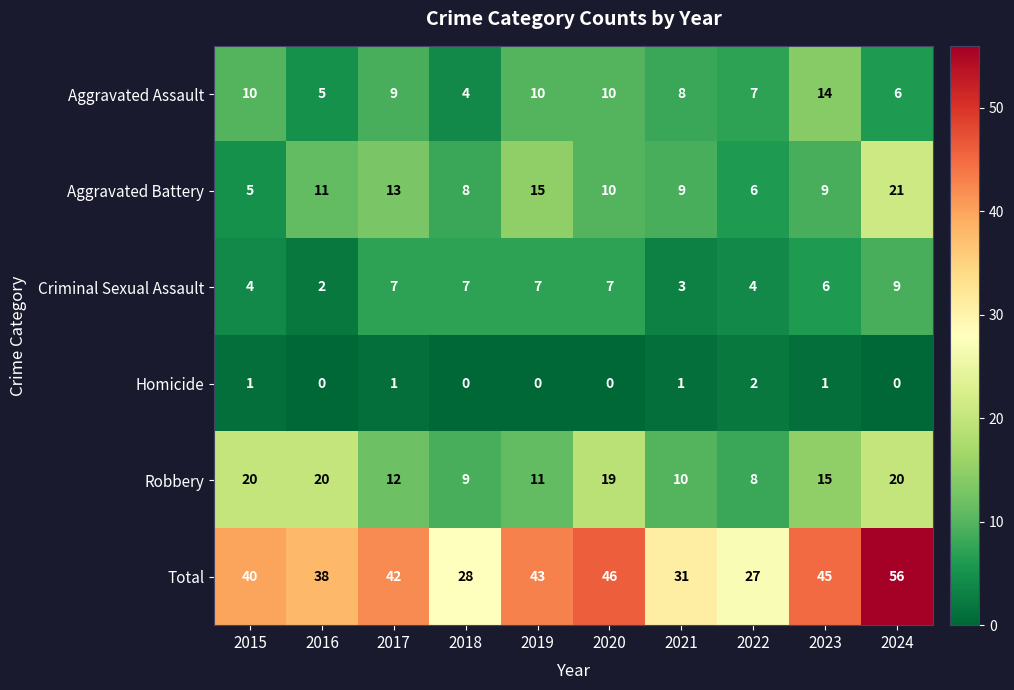

What is the maximum value for Total?

56